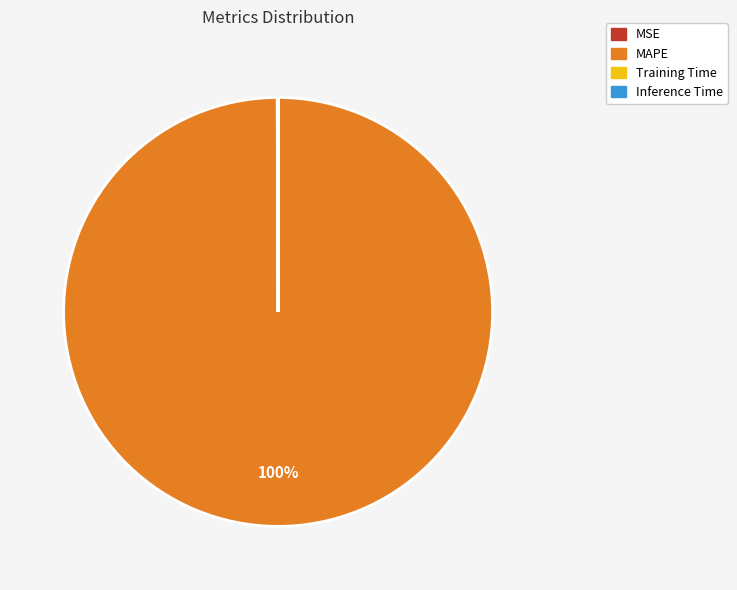

To the nearest percent, what is the difference between the largest and smallest slice percentages?

100%